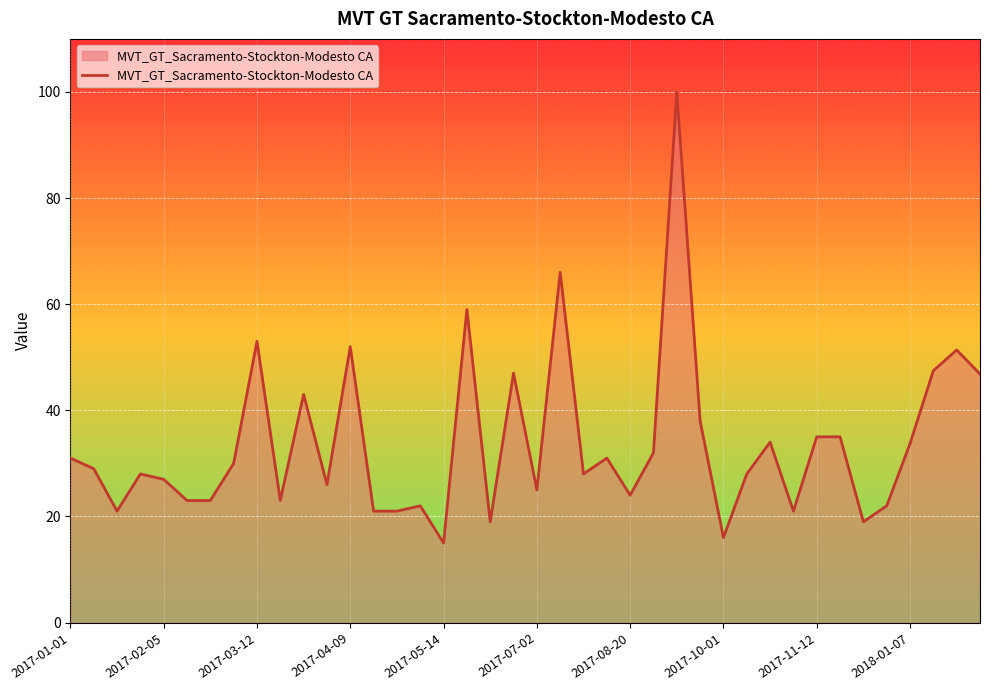

What is the minimum value shown in the chart?

15.0